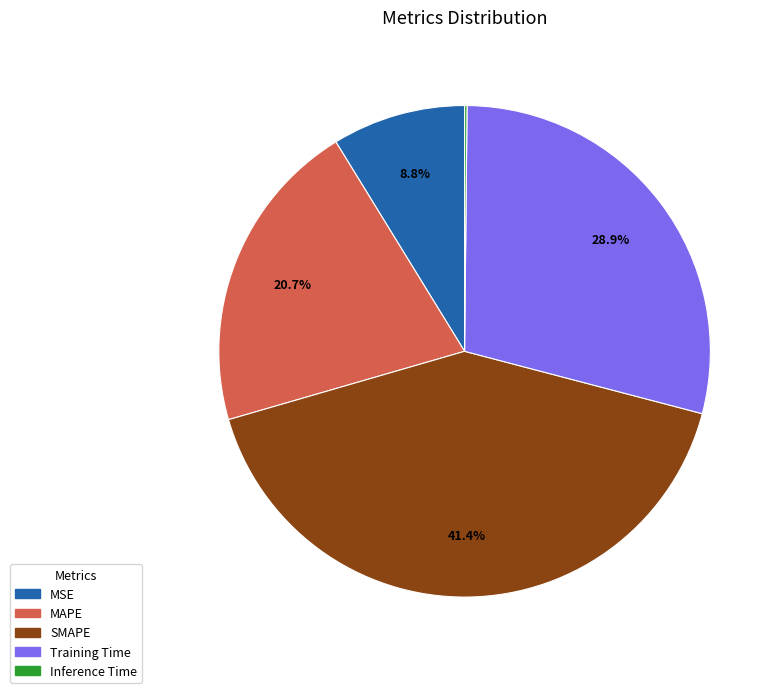

To the nearest percent, what percentage of the pie is SMAPE?

41%